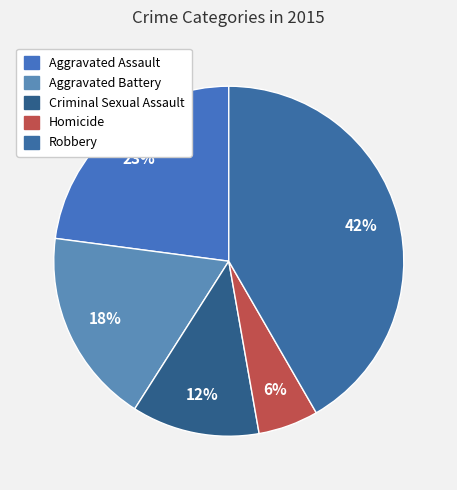

Which slice is the smallest?

Homicide